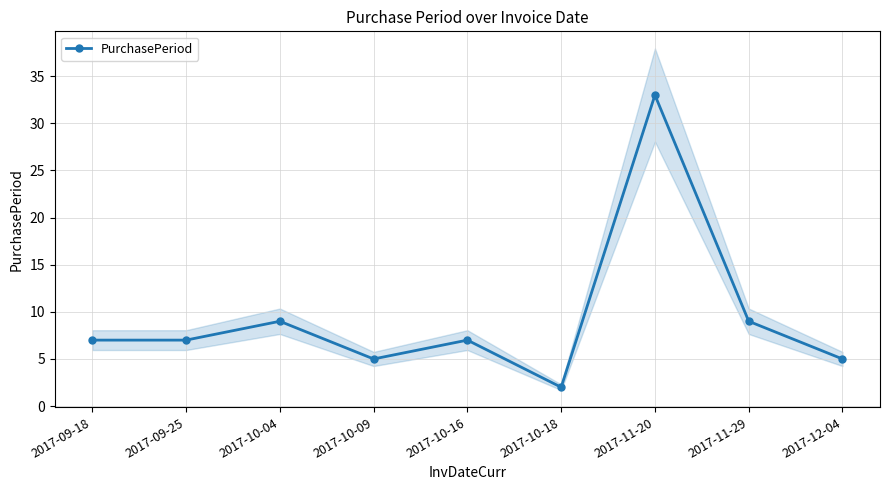

How many values are below 7?

3